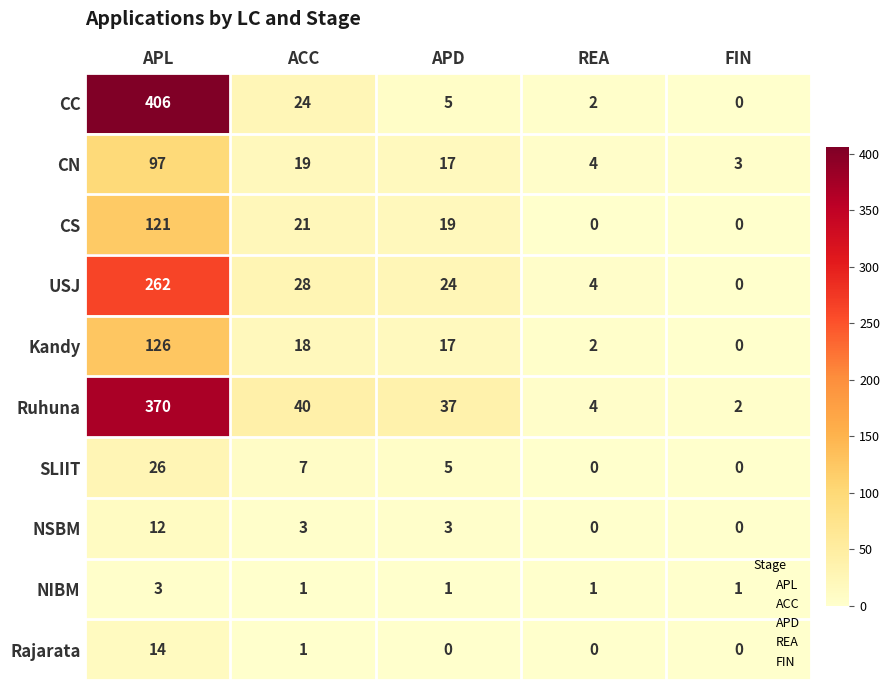

What is the difference between the maximum and minimum values in the SLIIT series?

26